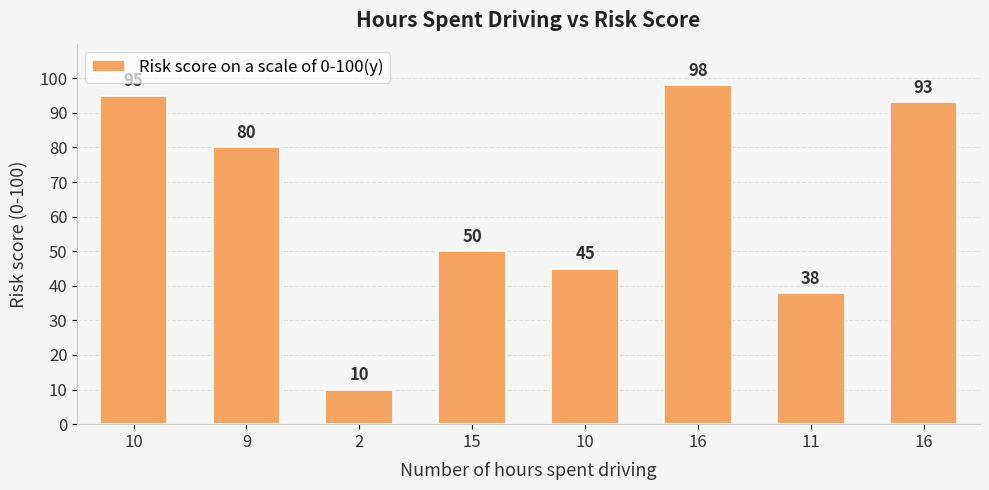

How many values are below 80?

4